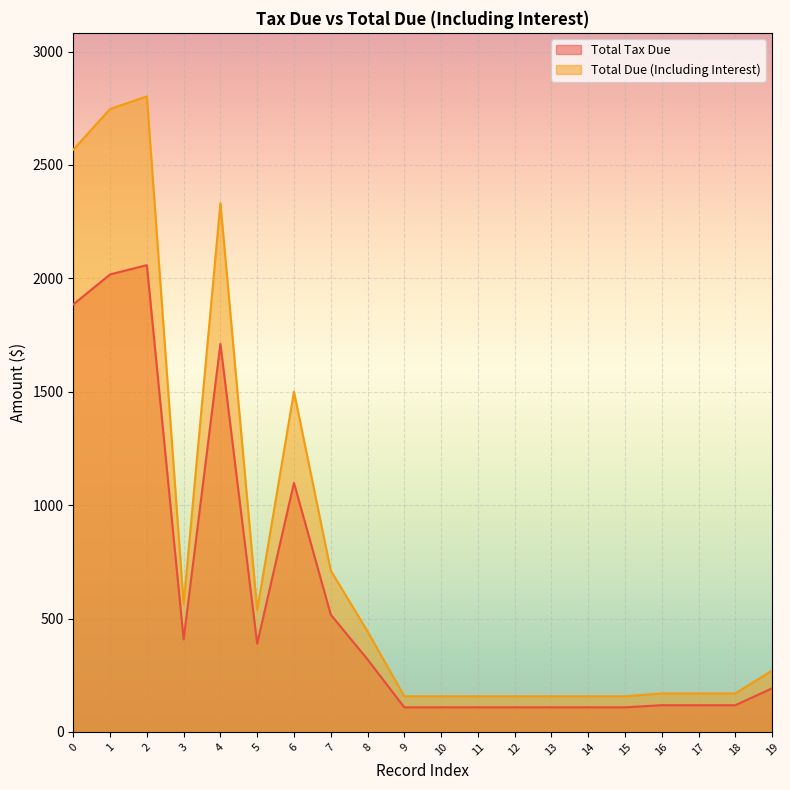

What are all the series names shown in the legend?

Total Tax Due, Total Due (Including Interest)